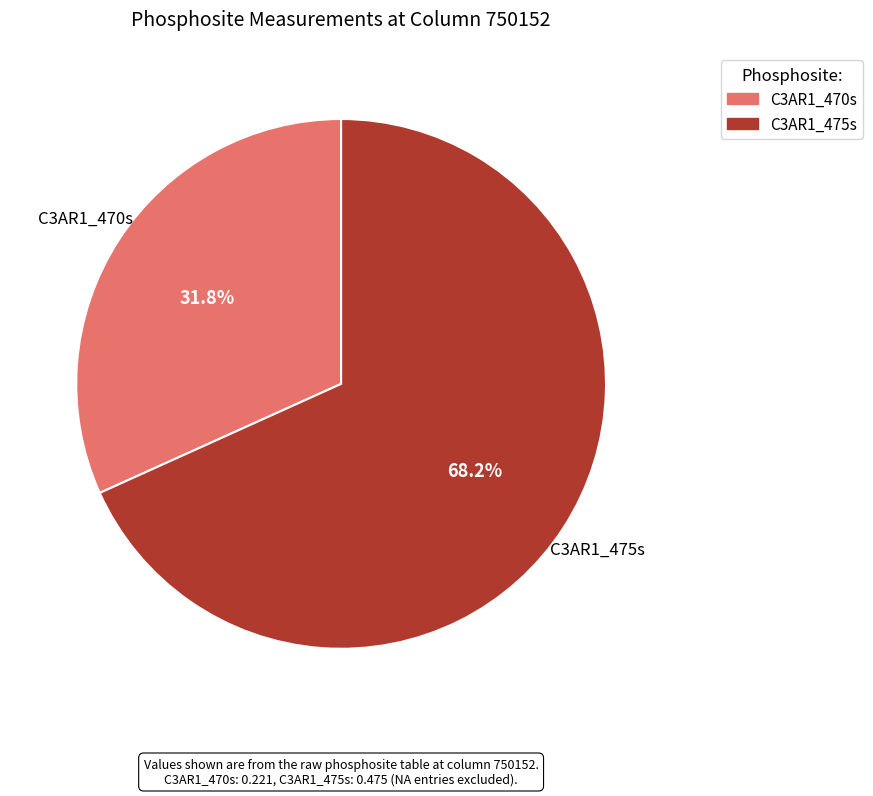

To the nearest percent, what percentage of the pie is C3AR1_470s?

32%